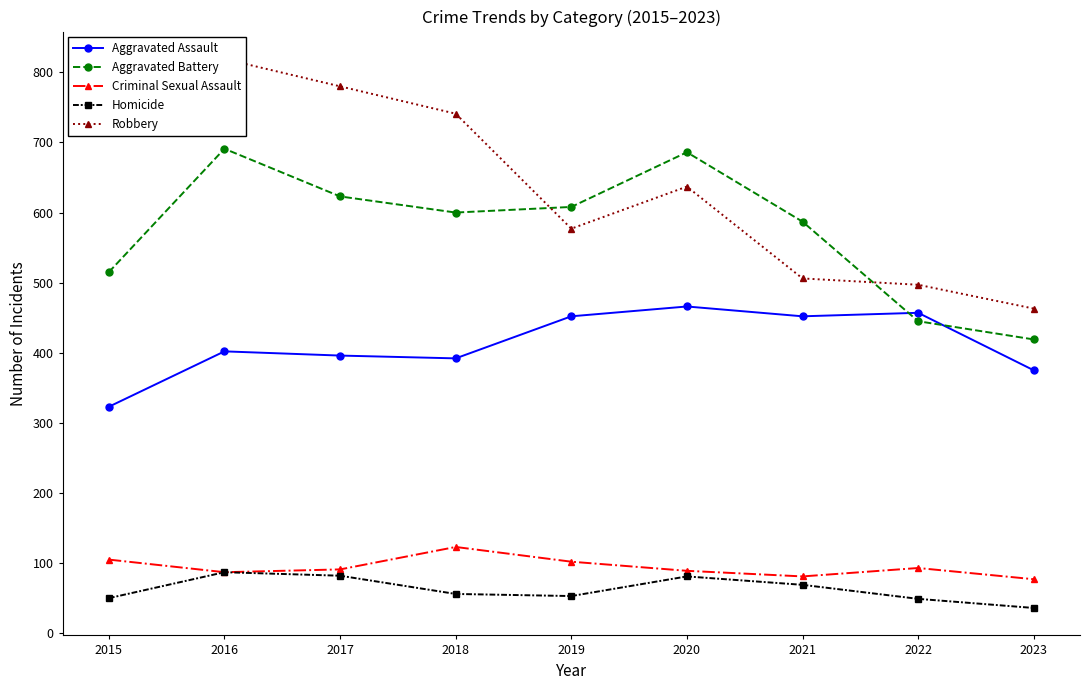

Where does the Criminal Sexual Assault series first go above 91?

2015